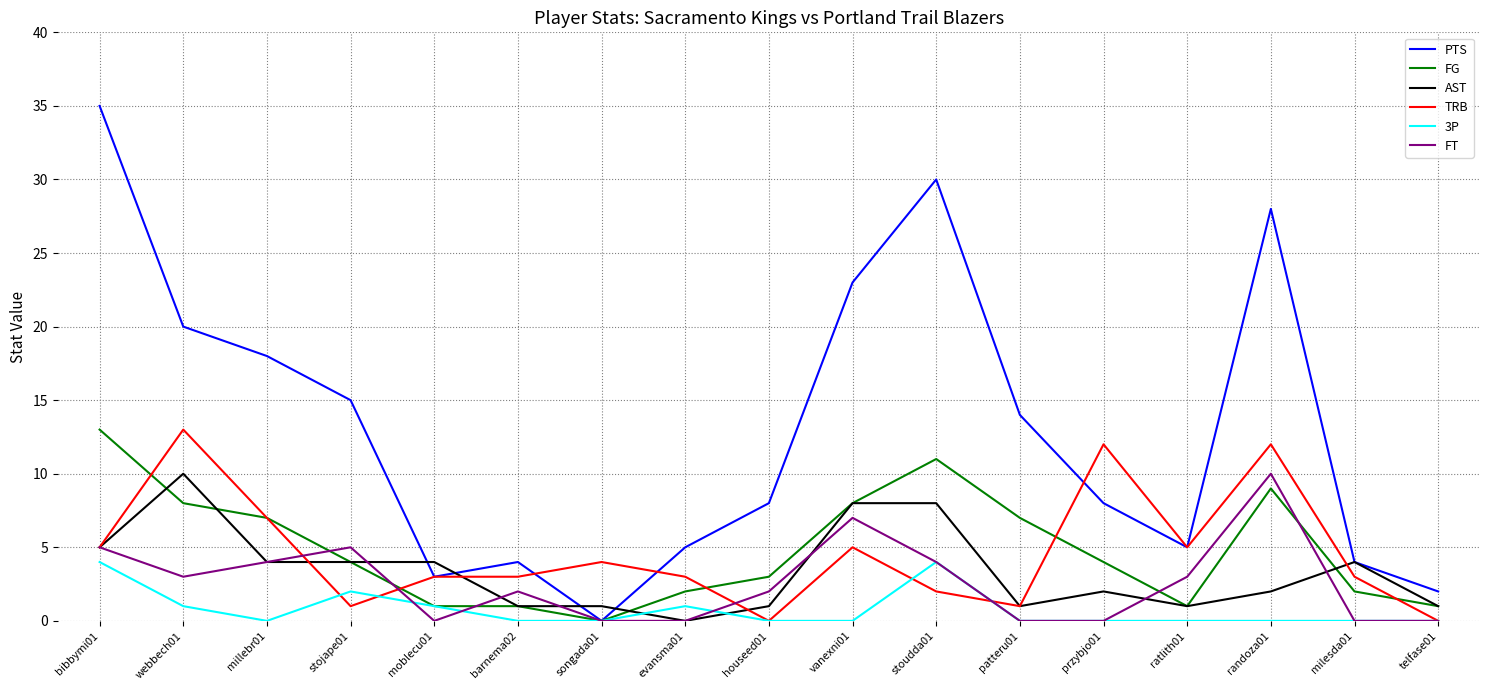

What position from the left is webbech01?

2